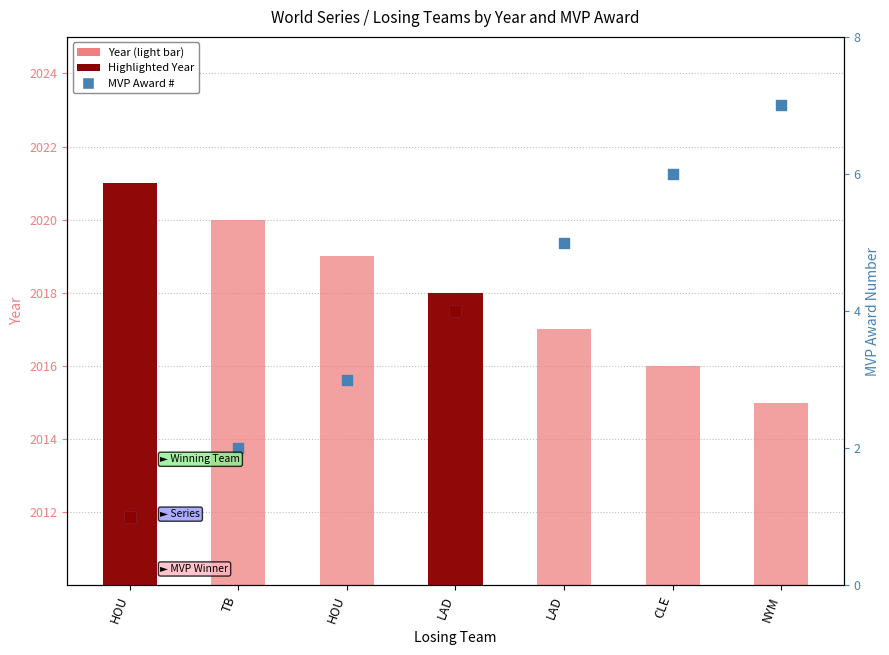

At which category is the sum across all series the highest?

HOU